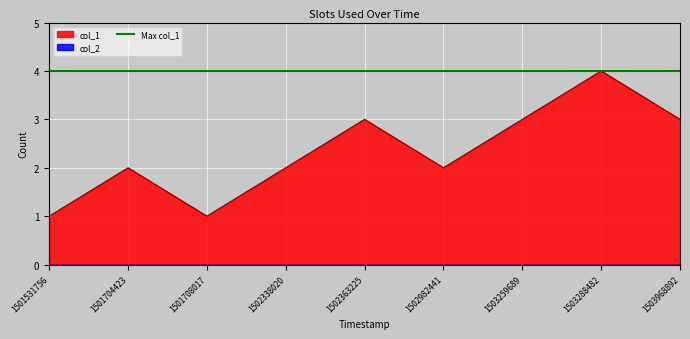

The chart shows a value of 4 at 1502982441. True or false?

False